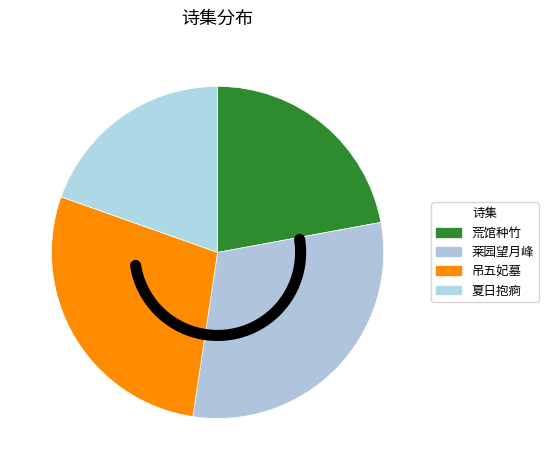

Rank the categories by value from highest to lowest.

辛亥三月薄游台湾主雾峰之莱园献堂三兄属题园中名胜得十二绝句 其十一 望月峰, 吊五妃墓十二绝句 其十一, 荒馆种竹率尔成咏聊寄一时之兴得十二绝句 其十一, 夏日抱痾十二绝句 其十一